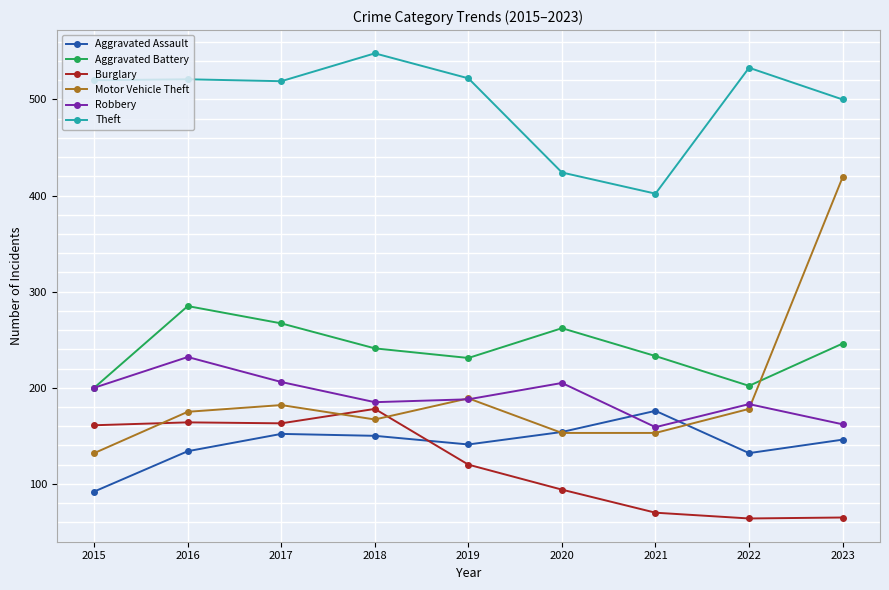

How many lines are shown in the chart?

6